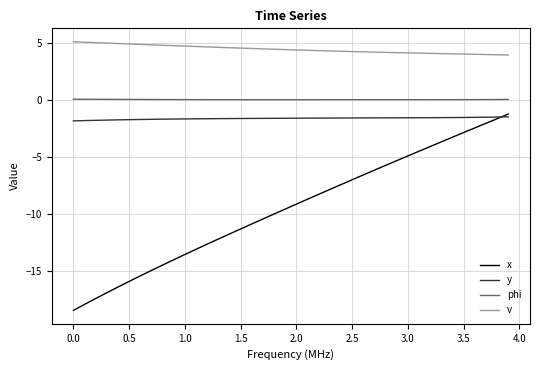

True or false: y and v cross at least once.

False